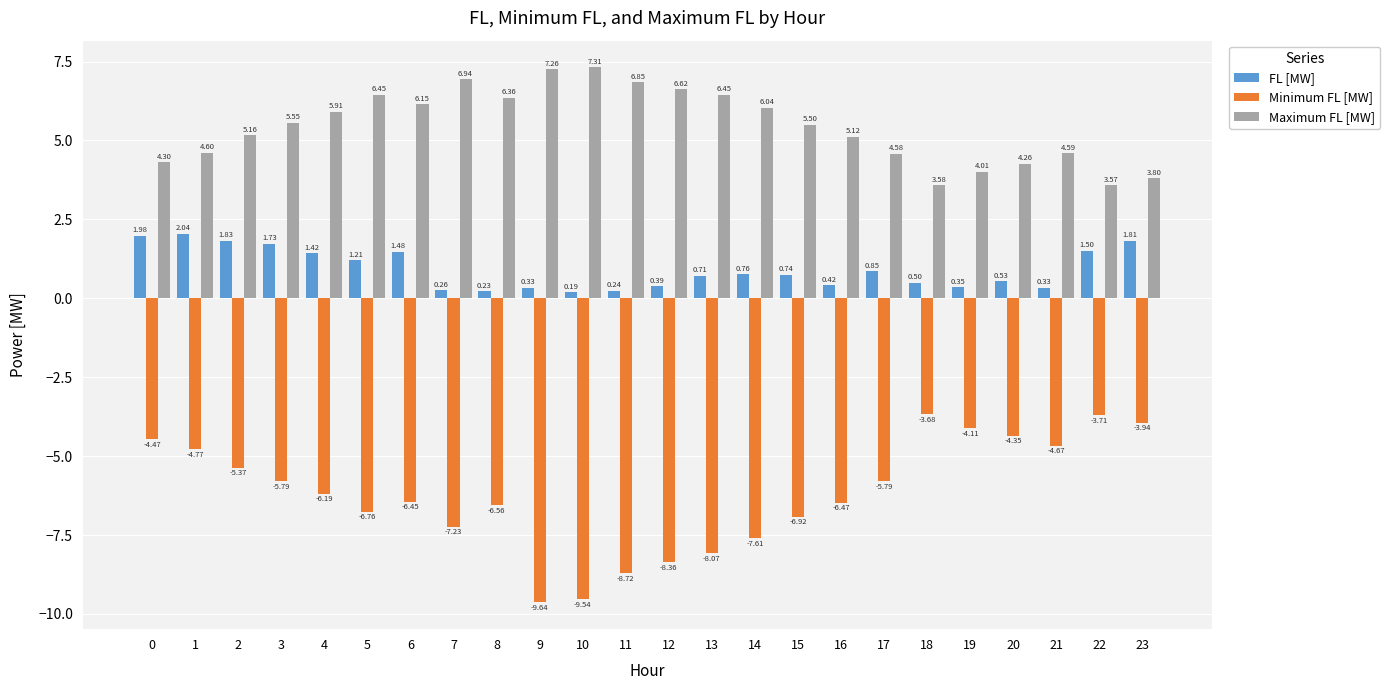

What is the total value across all series at 1?

1.9